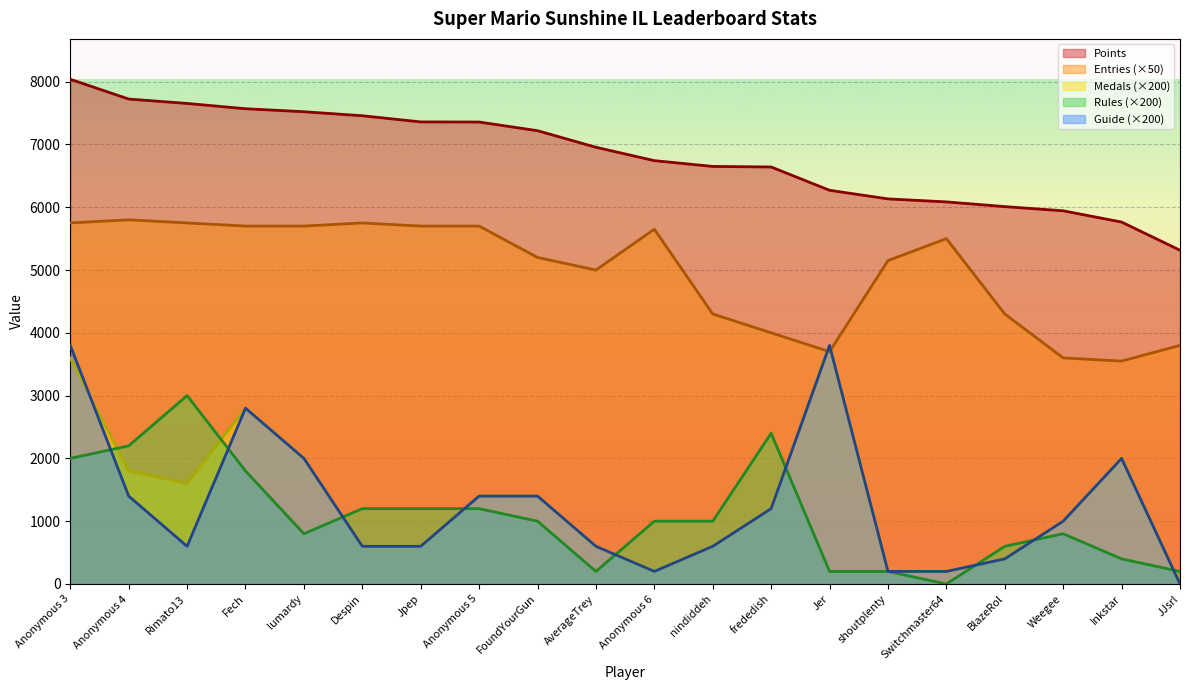

How many values in the Entries series are below 5500?

10